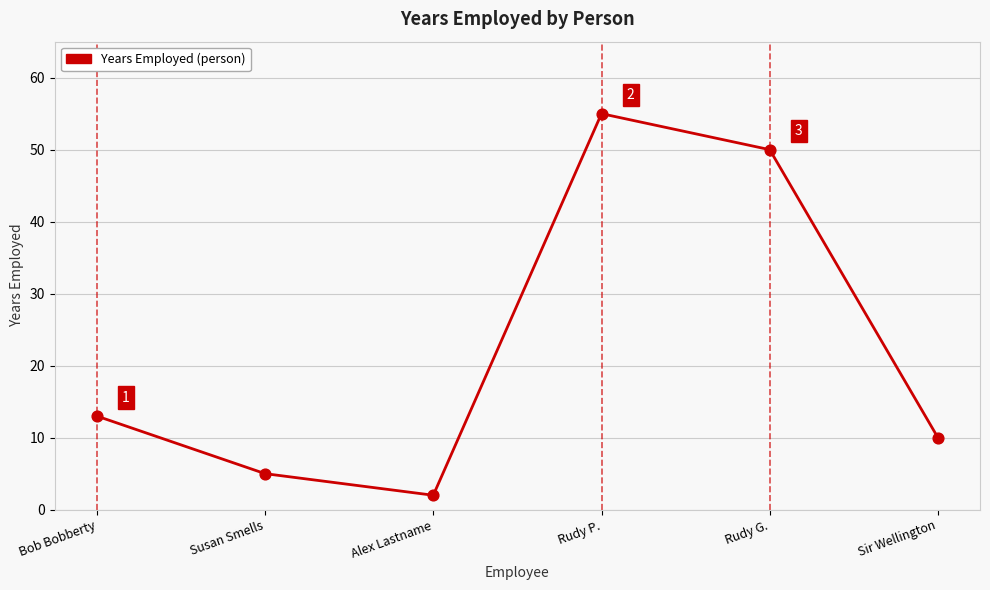

What is the change in value from Rudy P. to Sir Wellington?

-45